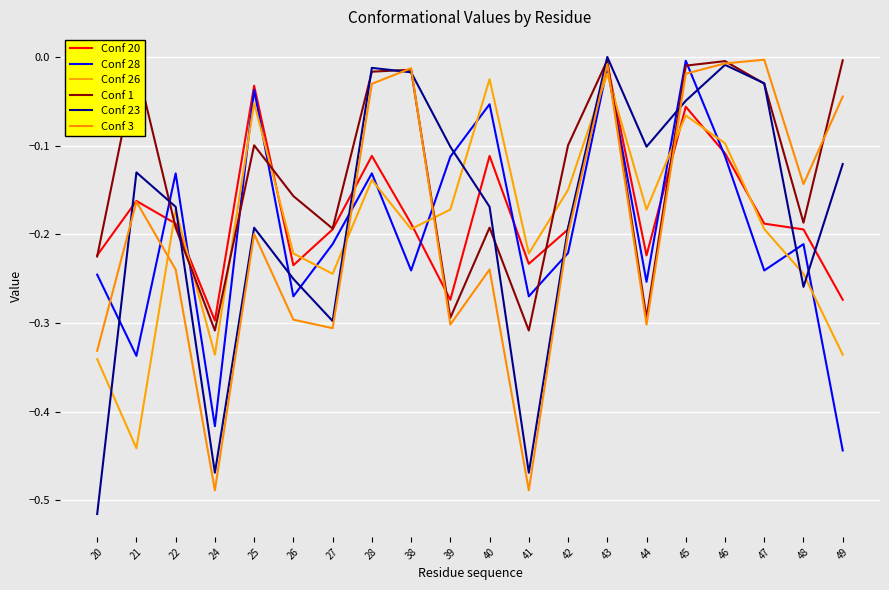

Is this an area chart (filled region under the line)?

No